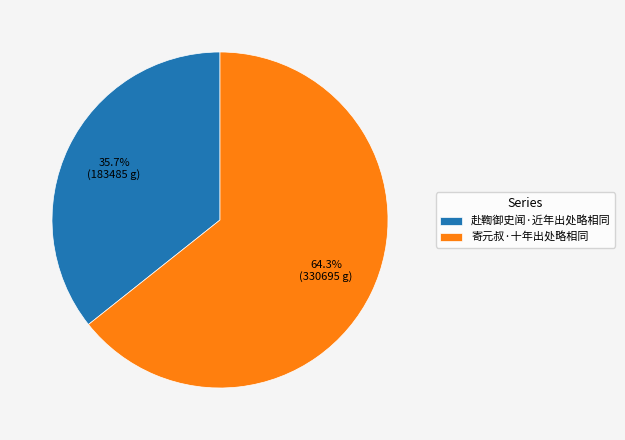

Approximately how many times larger is the value at 赴鞫御史闻·近年出处略相同 compared to 寄元叔·十年出处略相同?

0.6